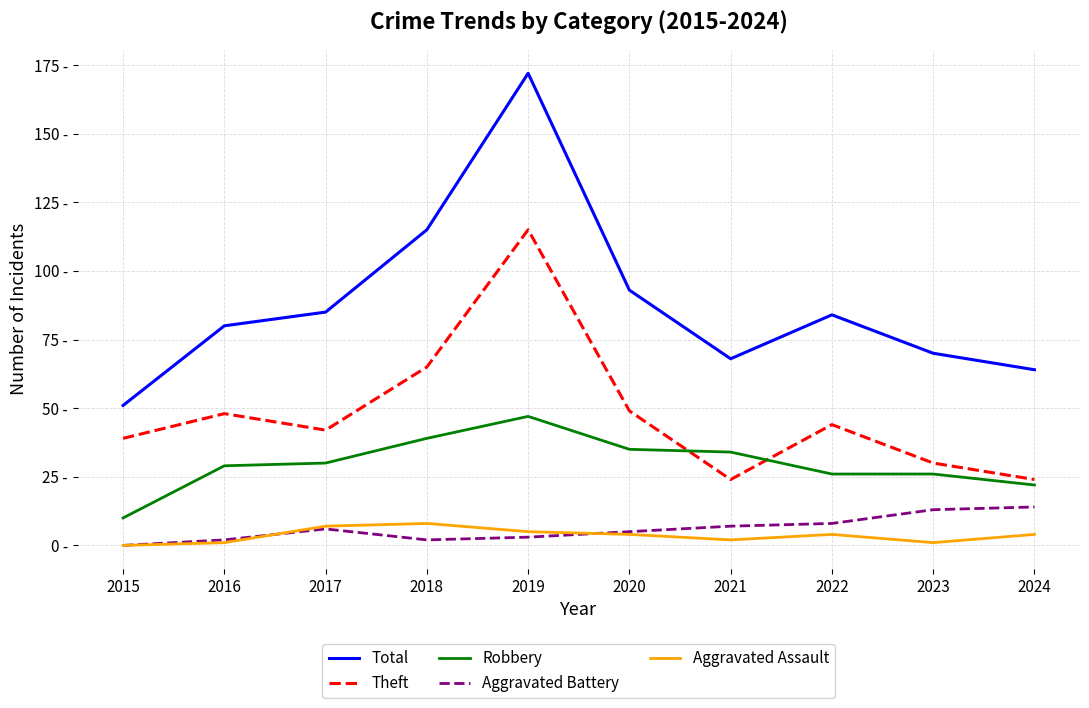

True or false: Total and Aggravated Assault intersect in this chart.

False